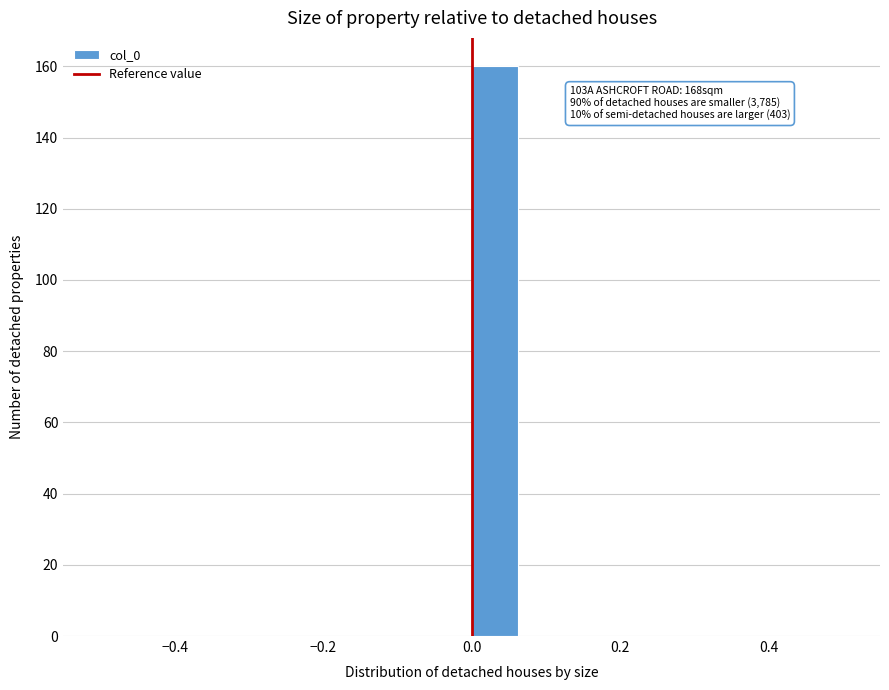

Read against the x-axis, roughly where is the centre of the tallest bar?

0.04